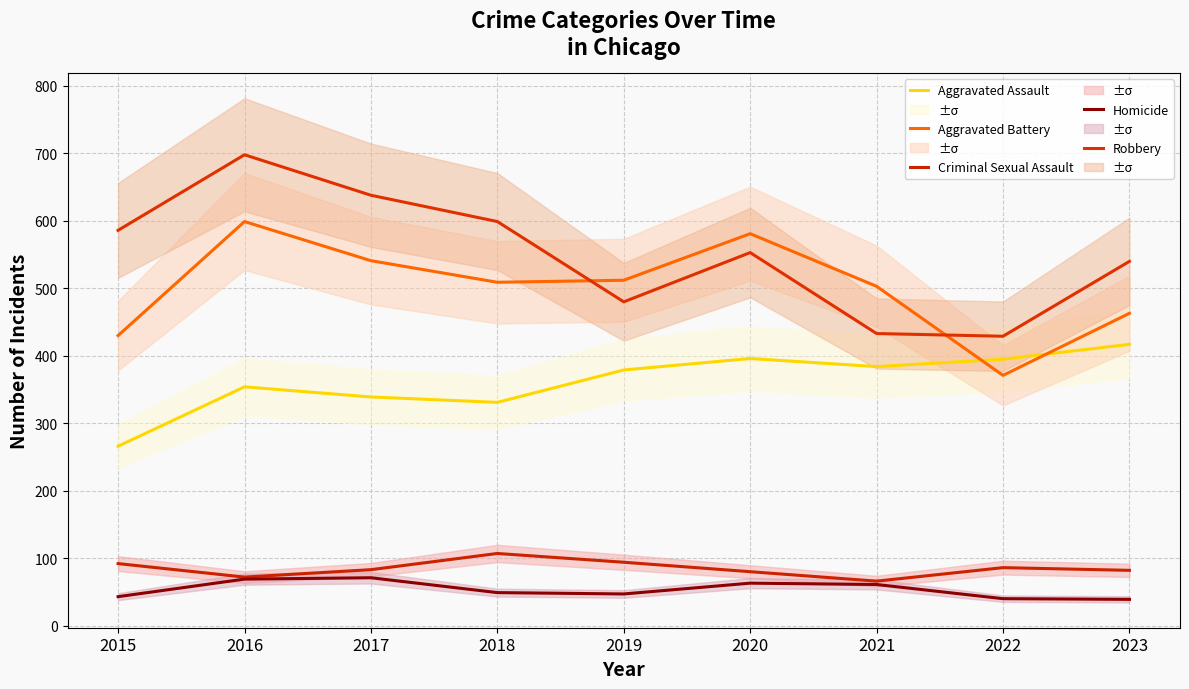

The value of Robbery at 2022 is 113. True or false?

False